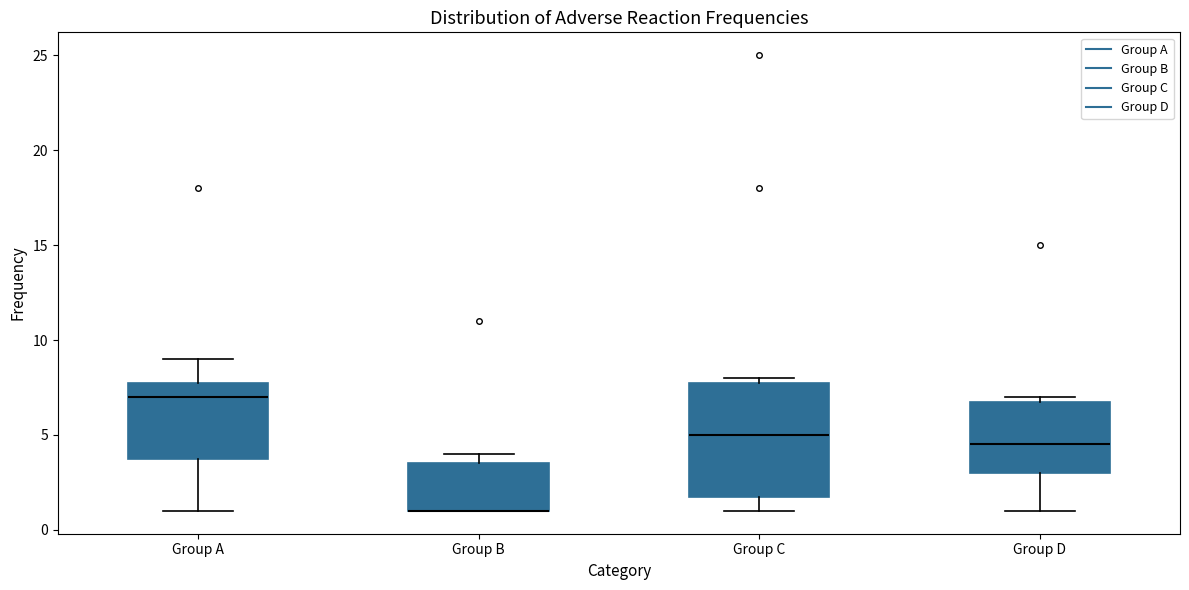

Where does the lower whisker of the box for Group D end on the y-axis? The values are not printed on the chart, so give them approximately, as read against the axis.

1.0